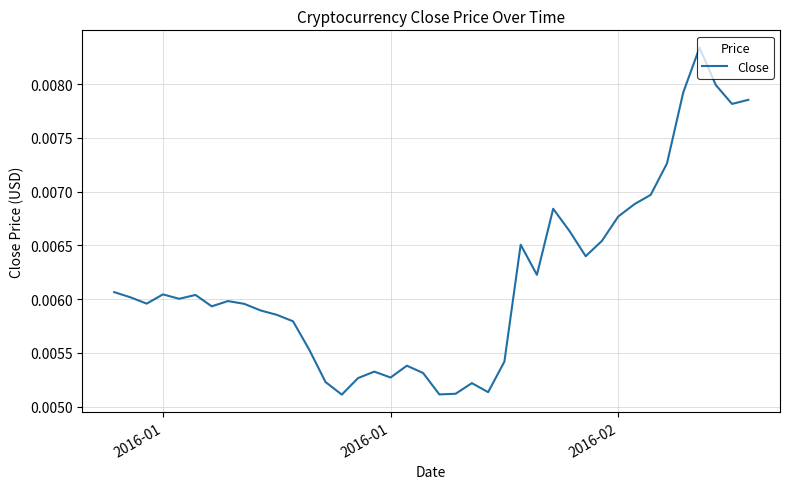

How many series are shown in this chart?

1